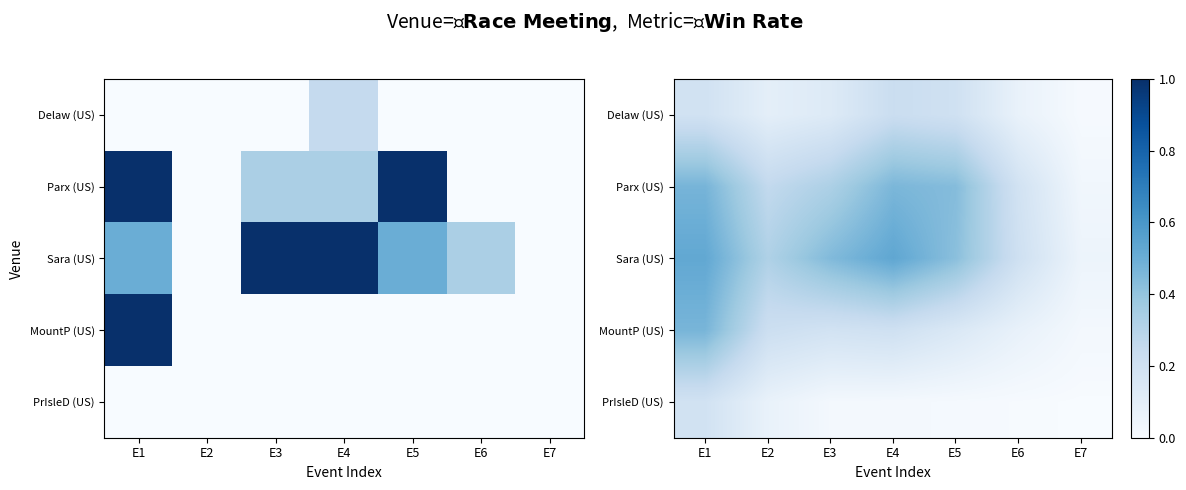

Which series has the largest total across all categories?

Sara (US)